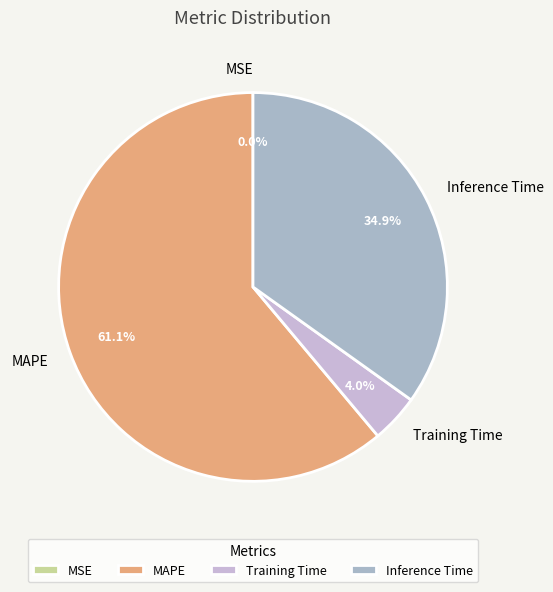

What is the ratio of the value at MAPE to the value at Inference Time?

1.8